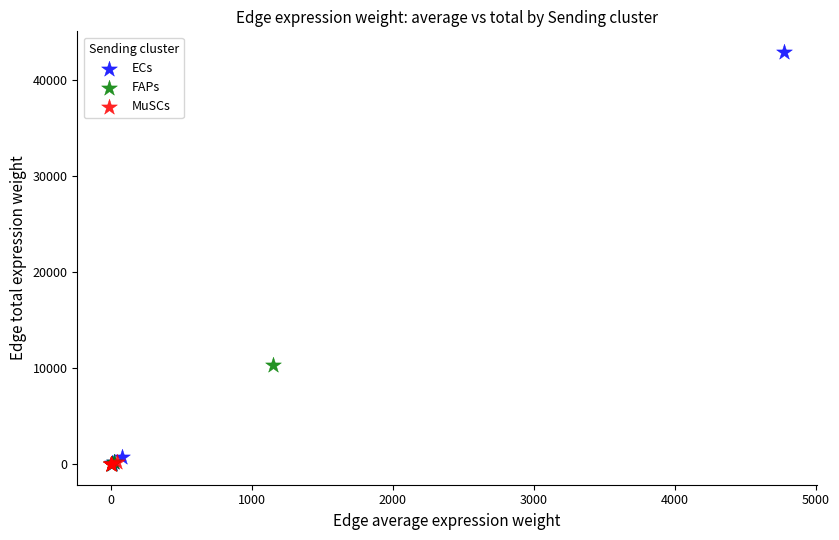

Which series has the largest Y range (max minus min)?

ECs